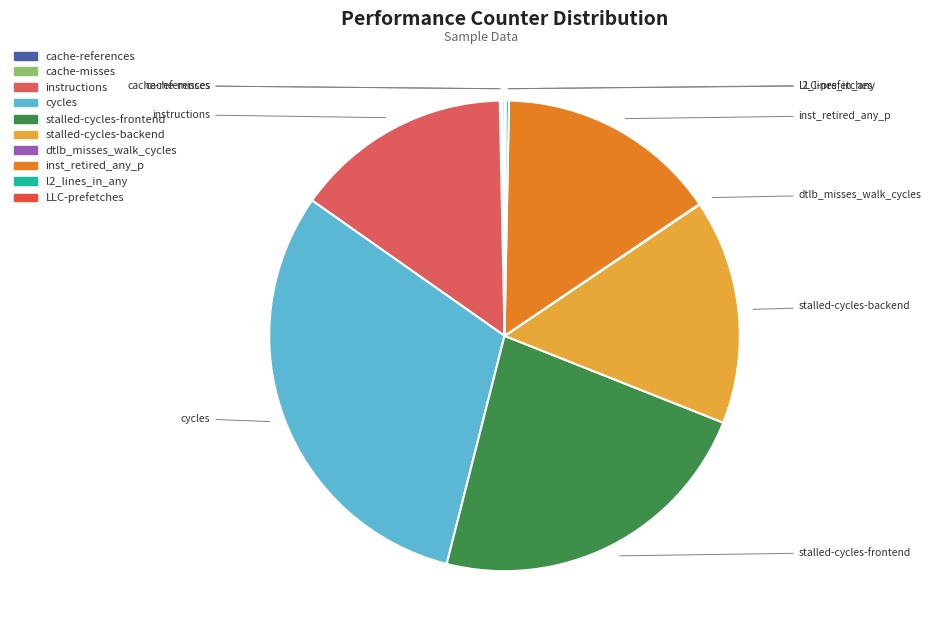

Does stalled-cycles-backend represent more than half of the total?

No